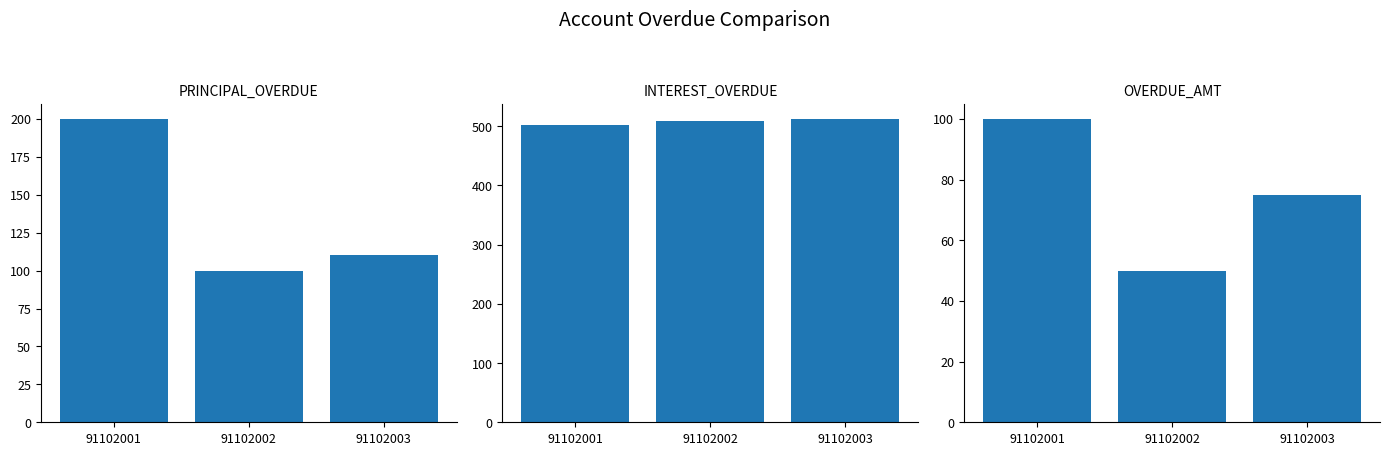

True or false: INTEREST_OVERDUE has a value of 678 at 91102002.

False